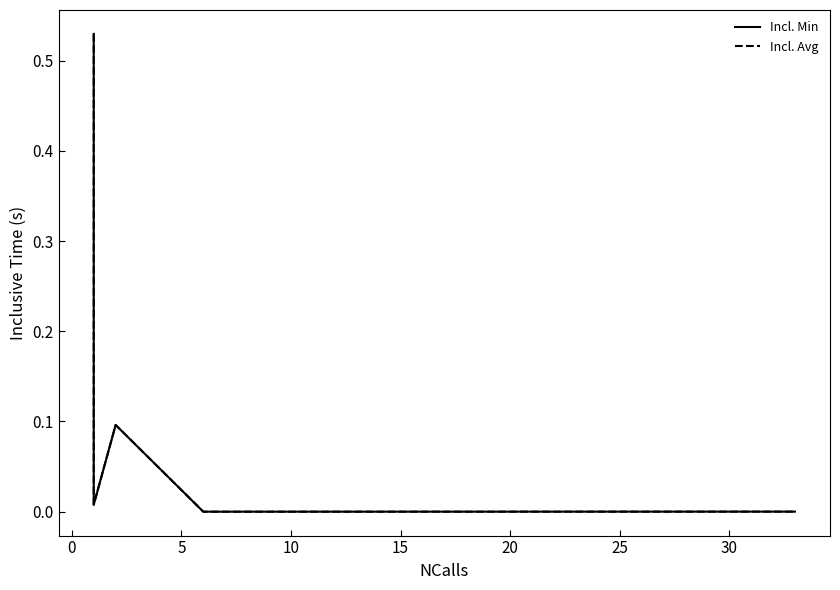

Does the chart have visible grid lines?

No